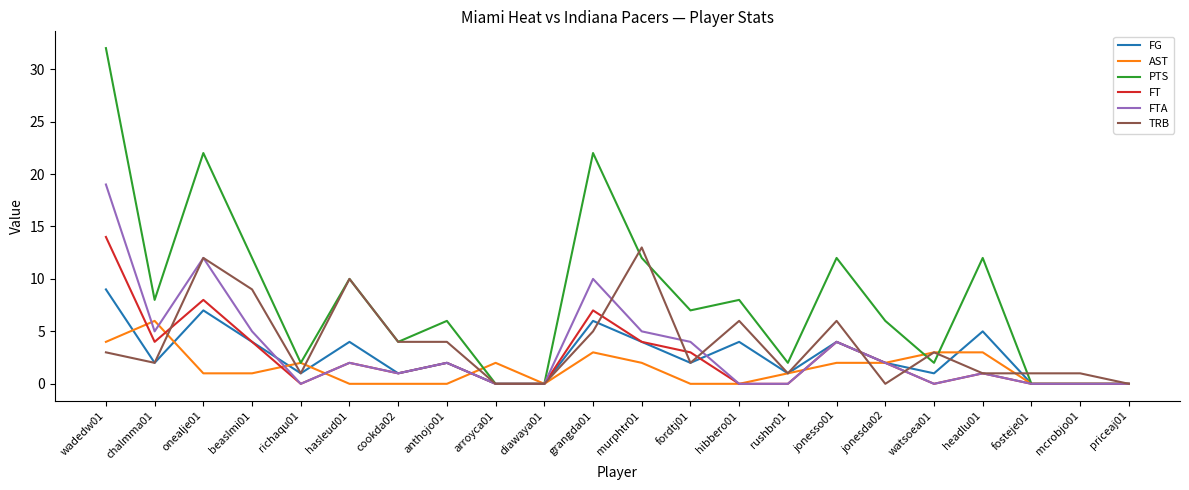

Which series changed the most between onealje01 and fosteje01?

PTS